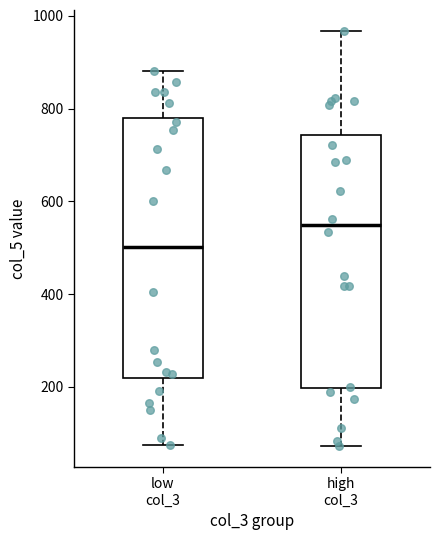

Which box's median line is the lowest?

low col_3